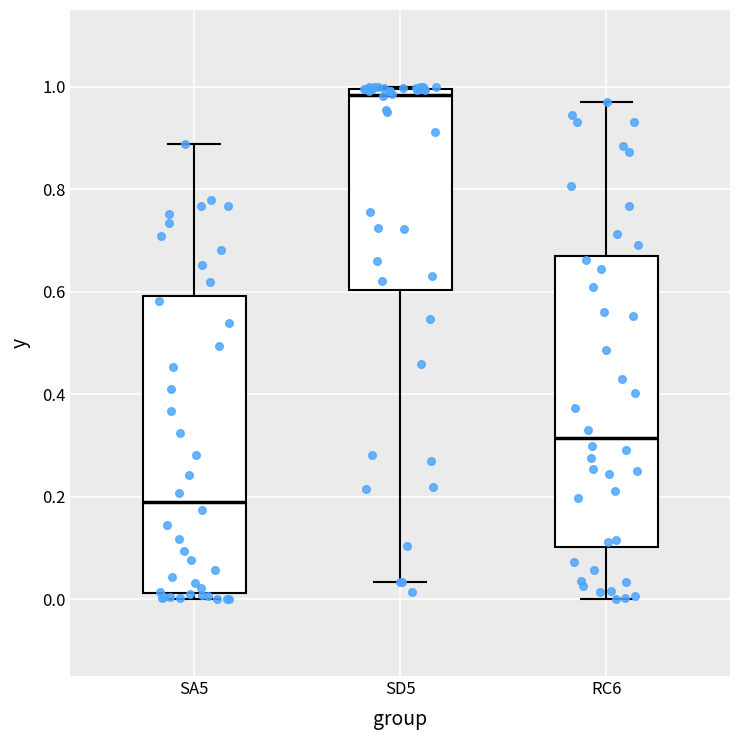

Where is the lower edge of the box for SA5 on the y-axis? The values are not printed on the chart, so give them approximately, as read against the axis.

0.02